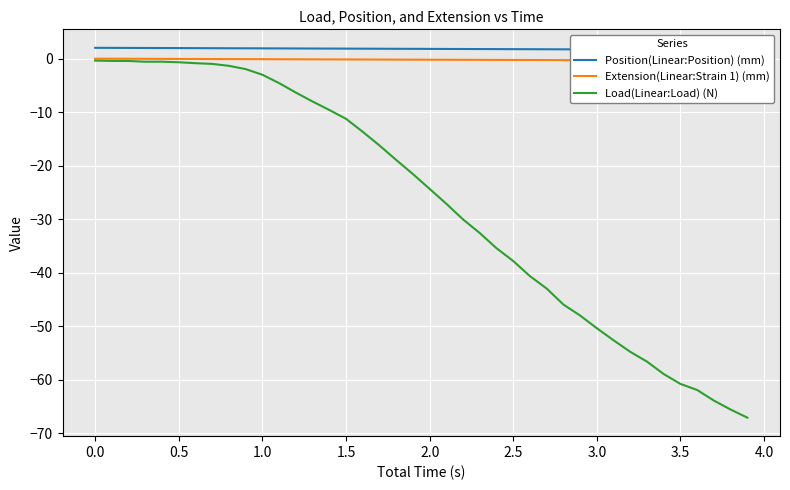

How many lines are shown in the chart?

3